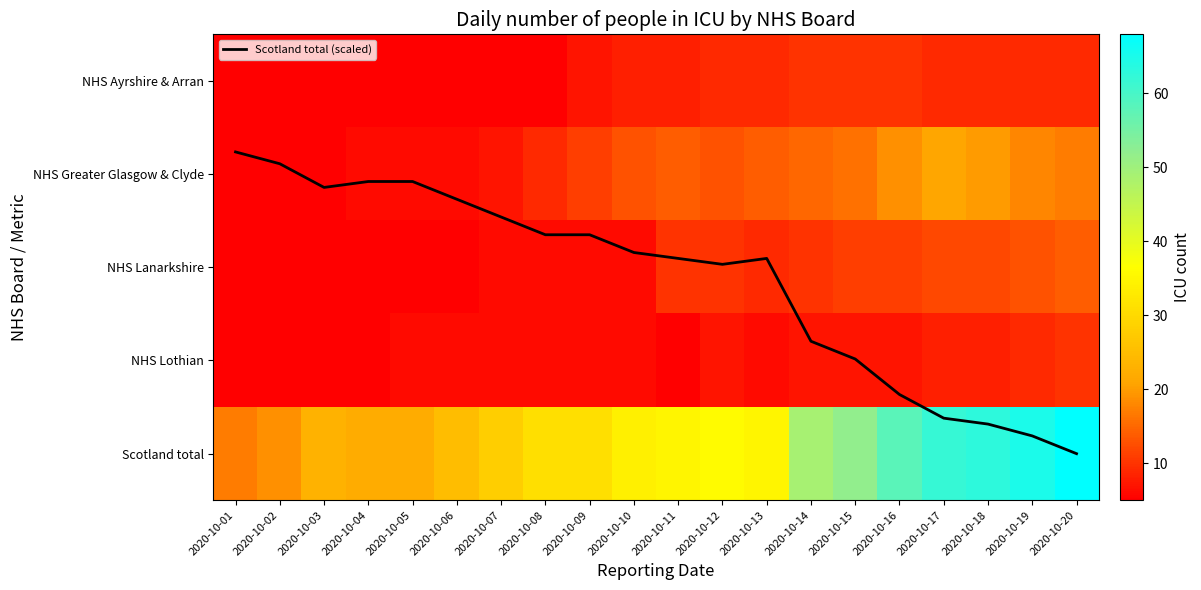

Rank the series by their maximum value, from lowest to highest.

Scotland total (scaled), NHS Ayrshire & Arran, NHS Lothian, NHS Lanarkshire, NHS Greater Glasgow & Clyde, Scotland total